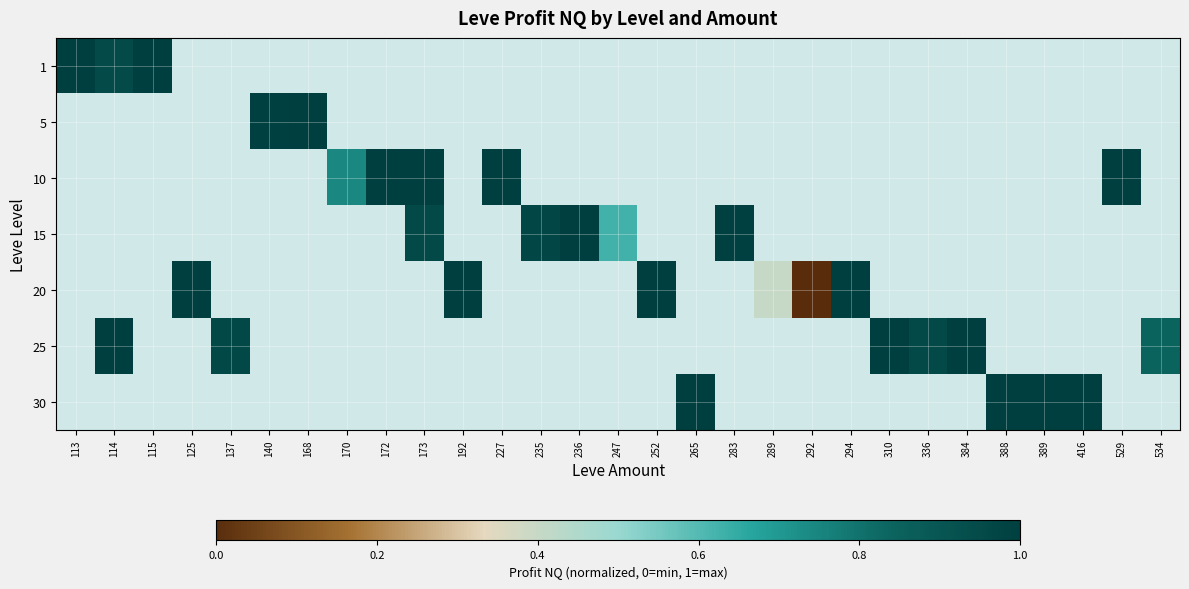

How many series are shown in this chart?

7